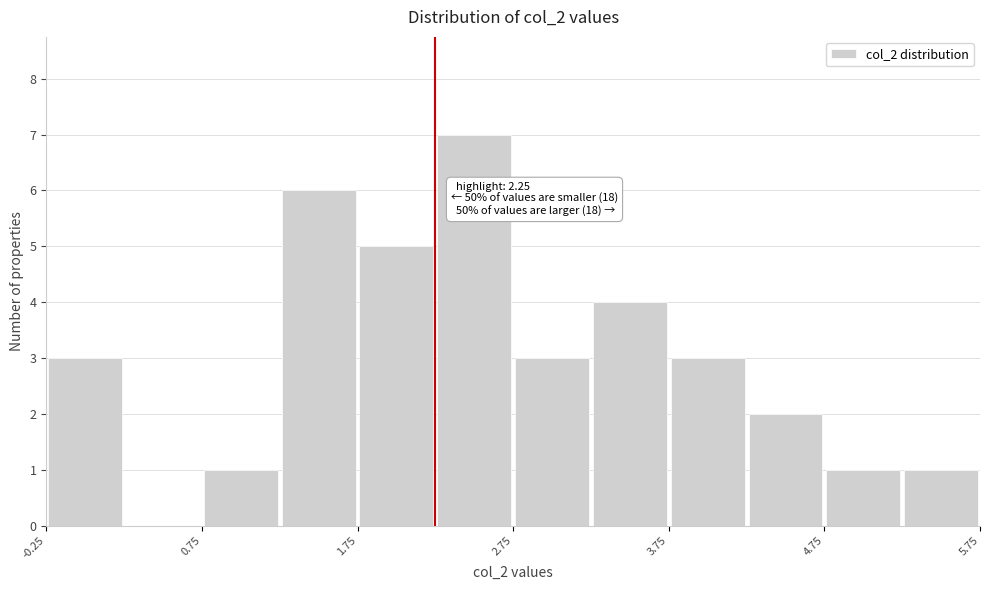

Which range on the x-axis has the tallest bar?

2.25 to 2.75